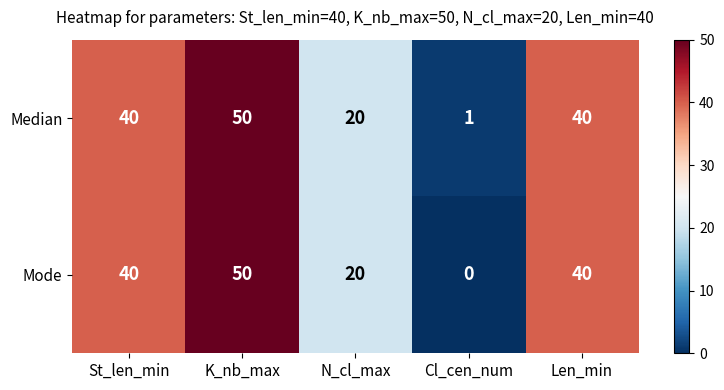

How many series are shown in this chart?

2